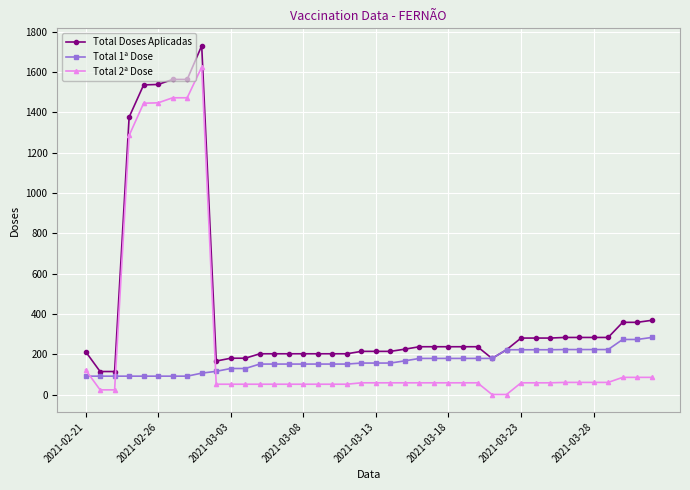

True or false: Total 2ª Dose and Total 1ª Dose intersect in this chart.

True